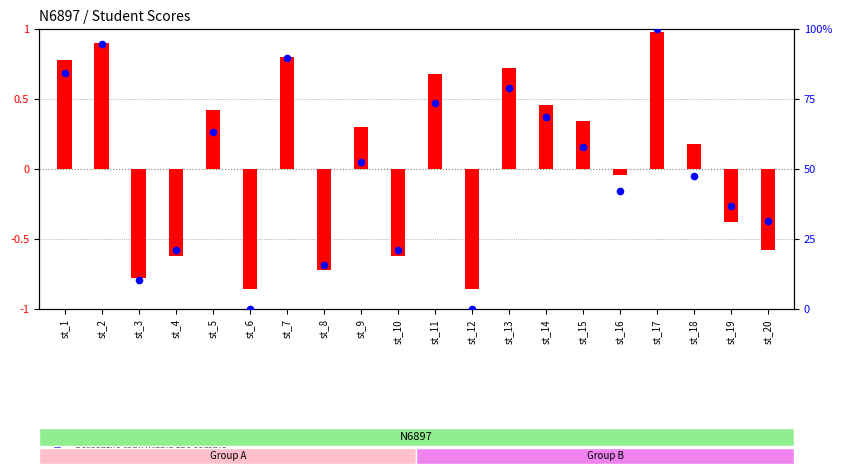

Which series has the largest Y range (max minus min)?

percentile rank within the sample